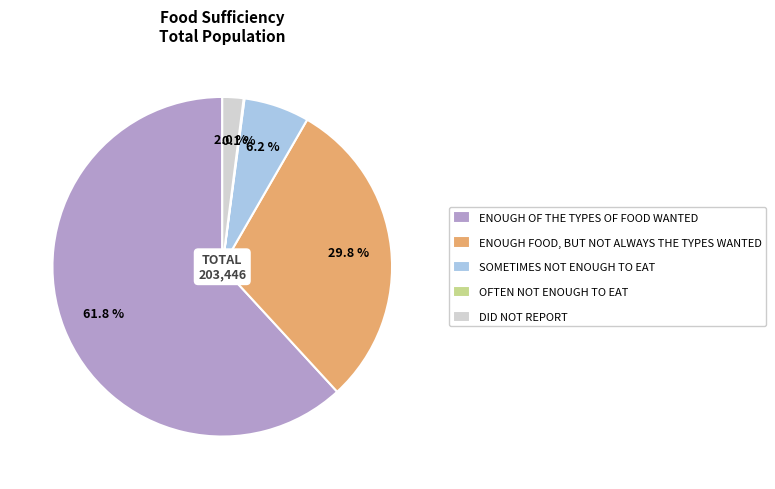

To the nearest percent, what is the average slice percentage?

20%